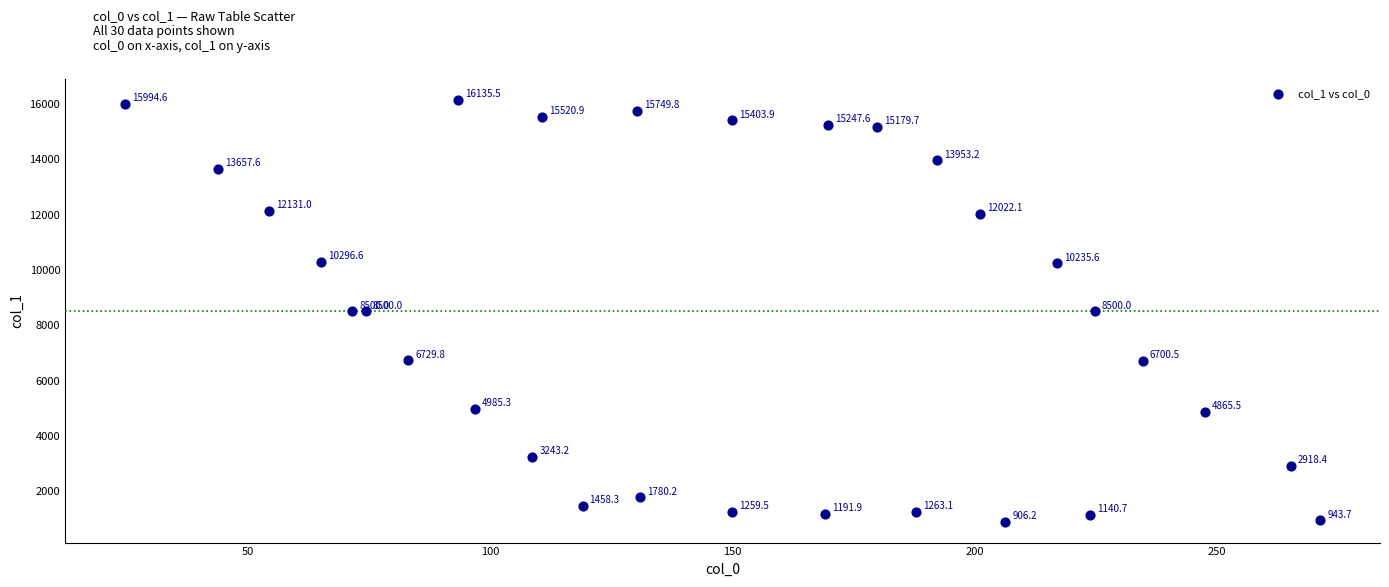

What is the range of Y values (max minus min)?

15229.3